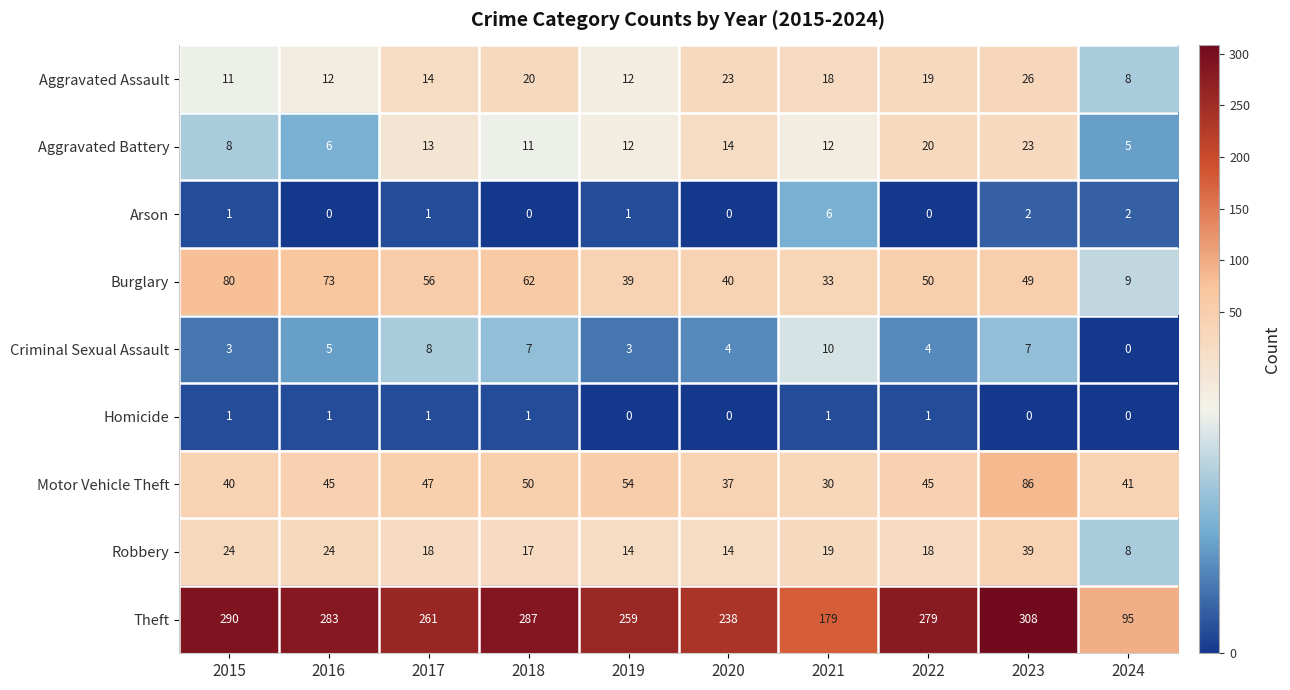

At how many categories does at least one series exceed 92?

10